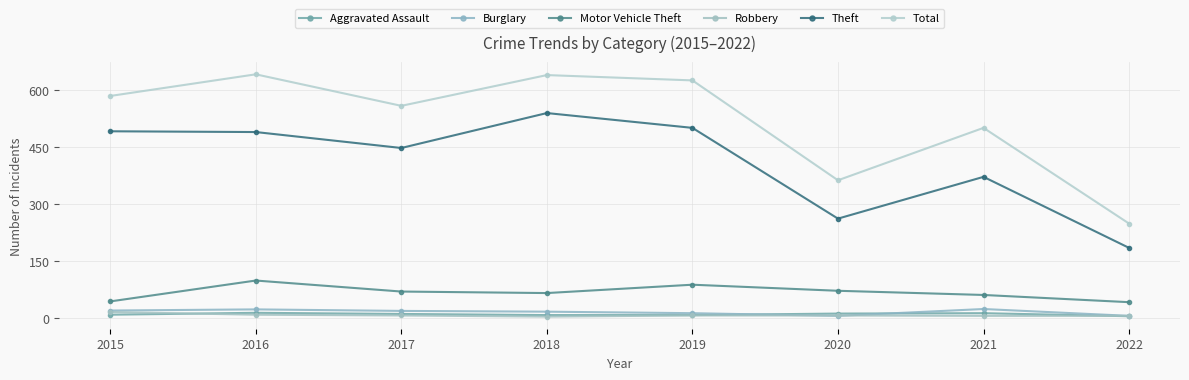

Which category has the highest value across all series?

2016